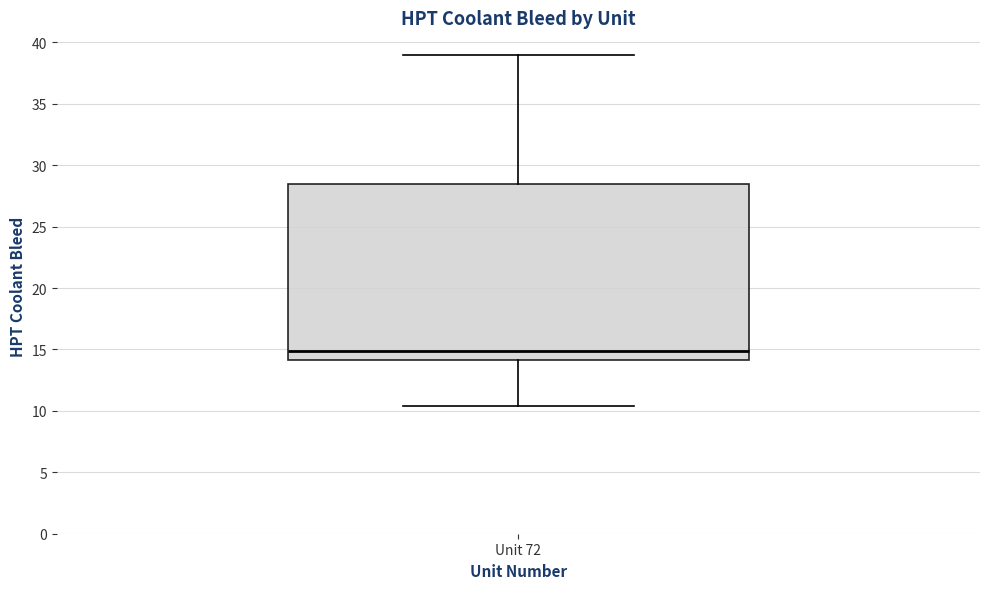

Where does the upper whisker of the box for Unit 72 end on the y-axis? The values are not printed on the chart, so give them approximately, as read against the axis.

39.0